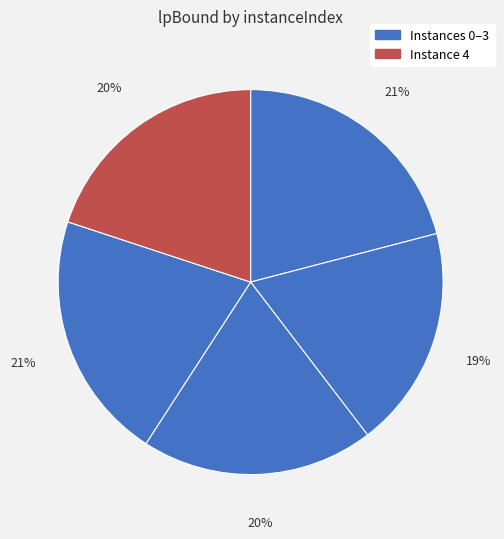

How many segments does this pie chart have?

5